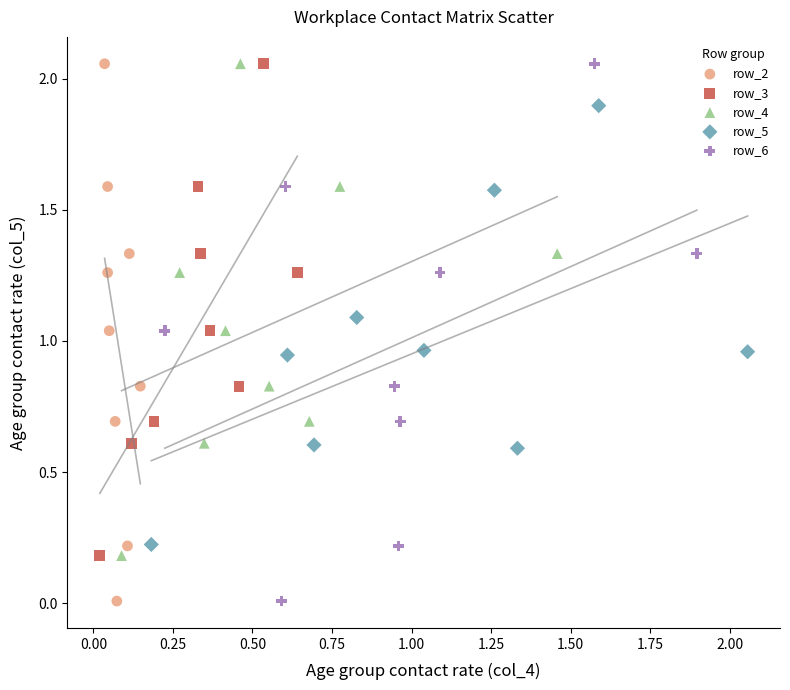

What are all the series names shown in the legend?

row_2, row_3, row_4, row_5, row_6